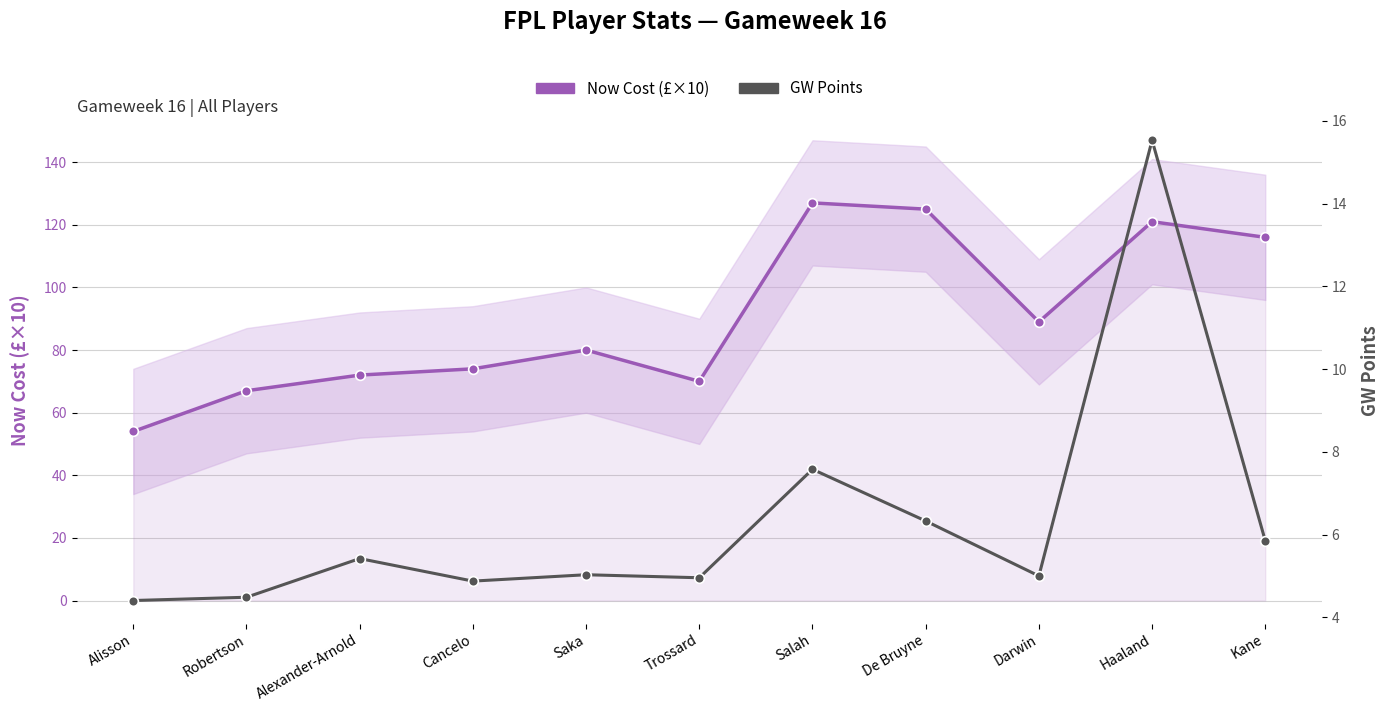

The Now Cost (£) series shows 80.0 at Saka. True or false?

True